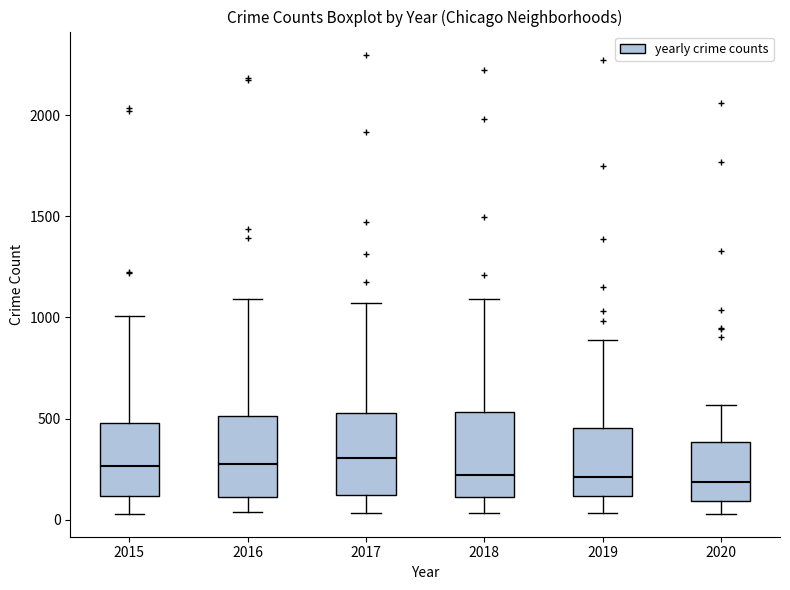

Reading left to right, read every box against the y-axis: the position of its median line, the range the box covers, and the ends of its whiskers. The values are not printed on the chart, so give them approximately, as read against the axis.

2015: median 250, box 100 to 500, whiskers 50 to 1000
2016: median 300, box 100 to 500, whiskers 50 to 1100
2017: median 300, box 100 to 550, whiskers 50 to 1050
2018: median 200, box 100 to 550, whiskers 50 to 1100
2019: median 200, box 100 to 450, whiskers 50 to 900
2020: median 200, box 100 to 400, whiskers 50 to 550